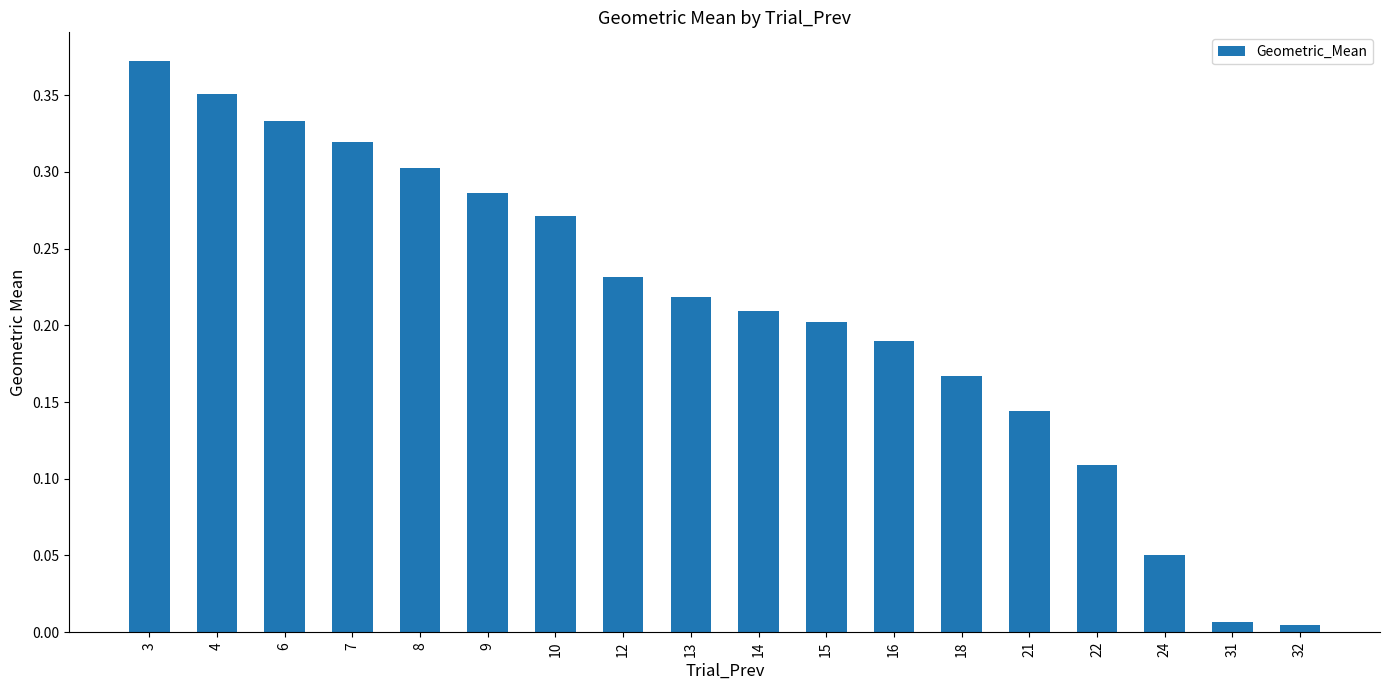

True or false: the data shows 0.2 at 7.

False